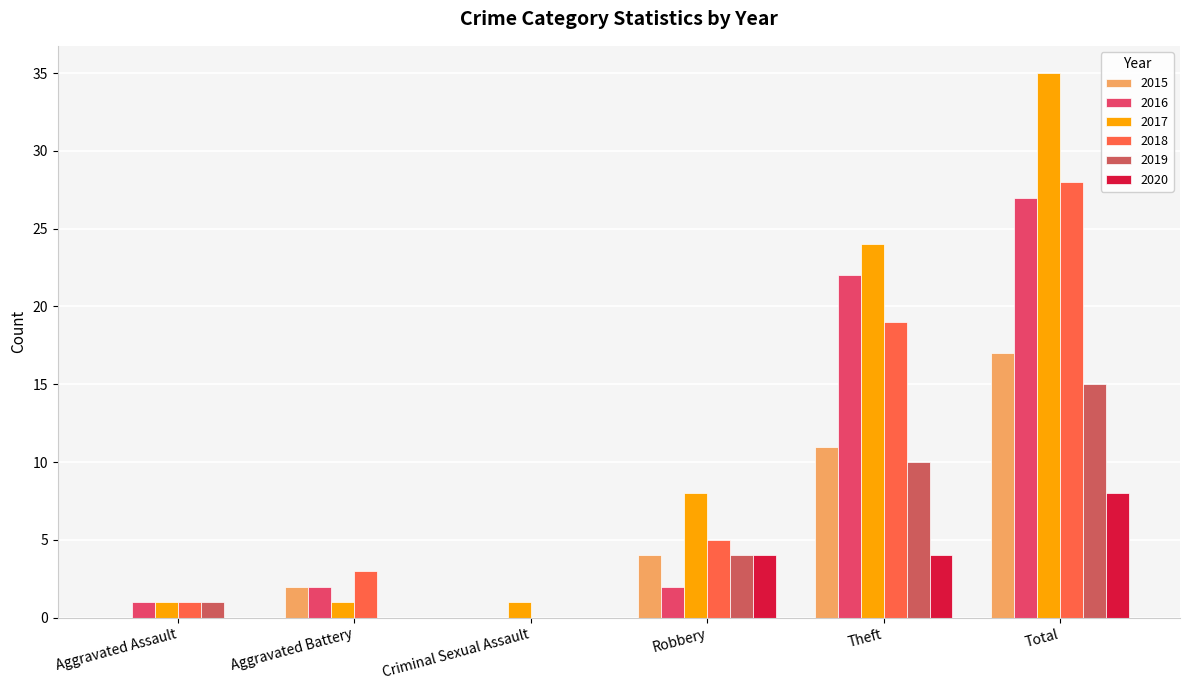

What is the label of the 3rd bar from the right?

Robbery